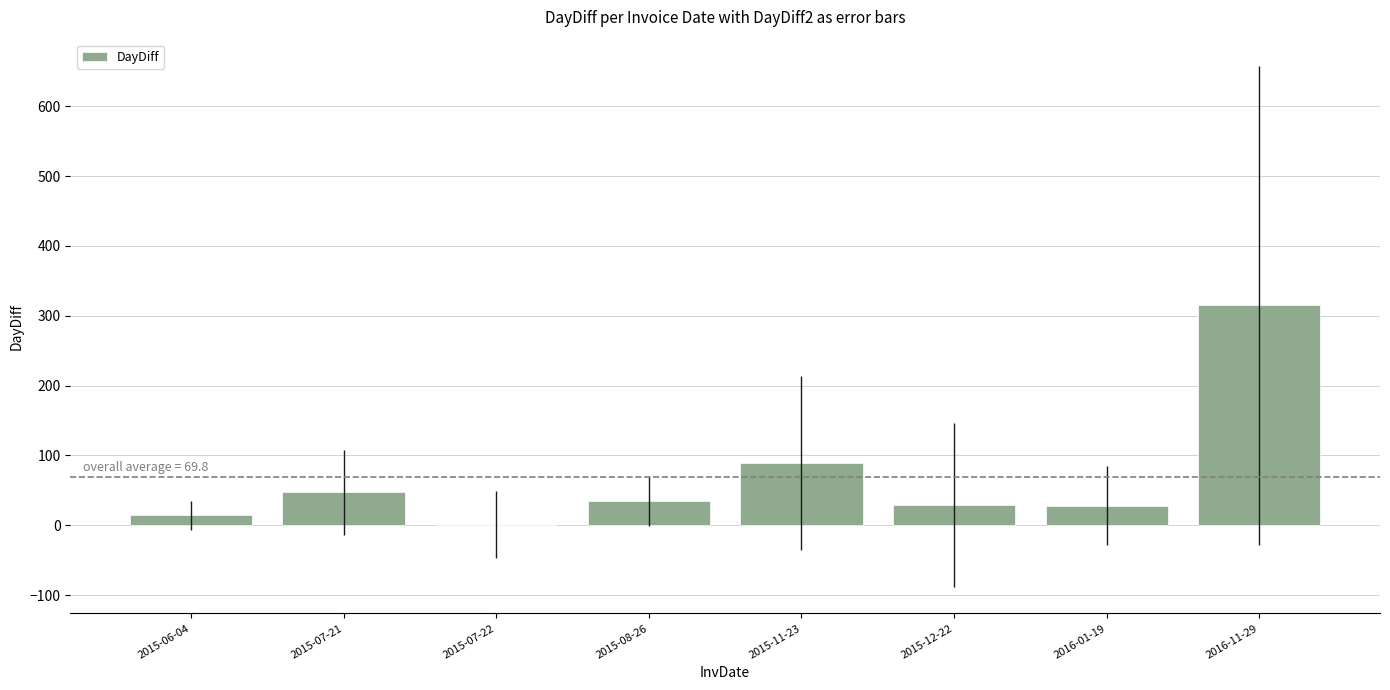

What is the greatest value displayed?

315